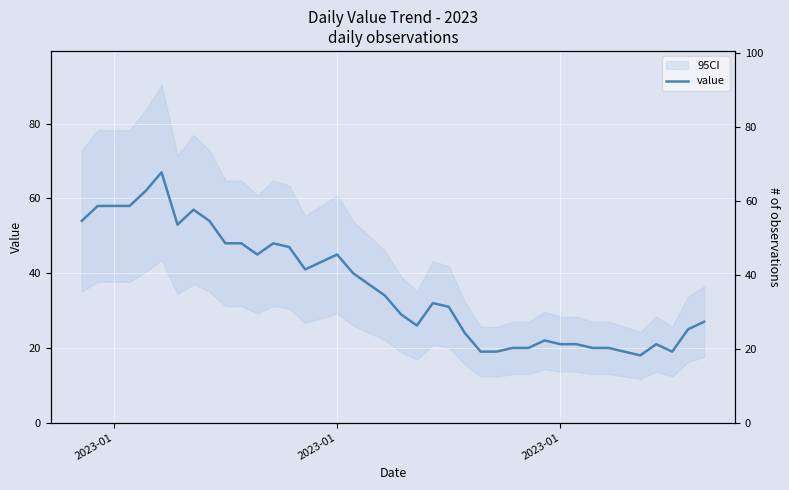

True or false: the data has more than 0 interior local peaks.

True